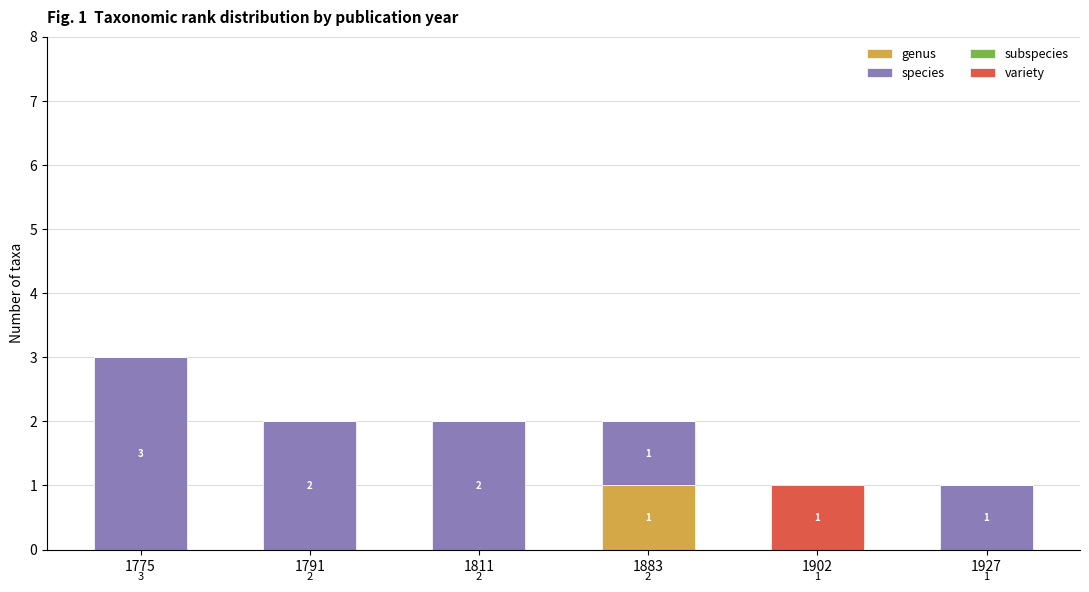

Reading right to left, transcribe the values for genus.

1927=0	1902=0	1883=1	1811=0	1791=0	1775=0